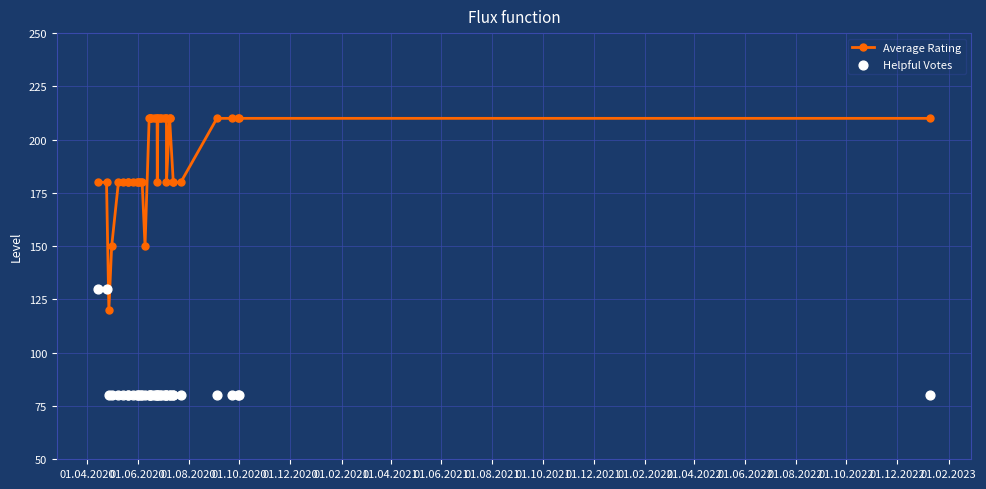

Which series has the largest total across all categories?

Average Rating